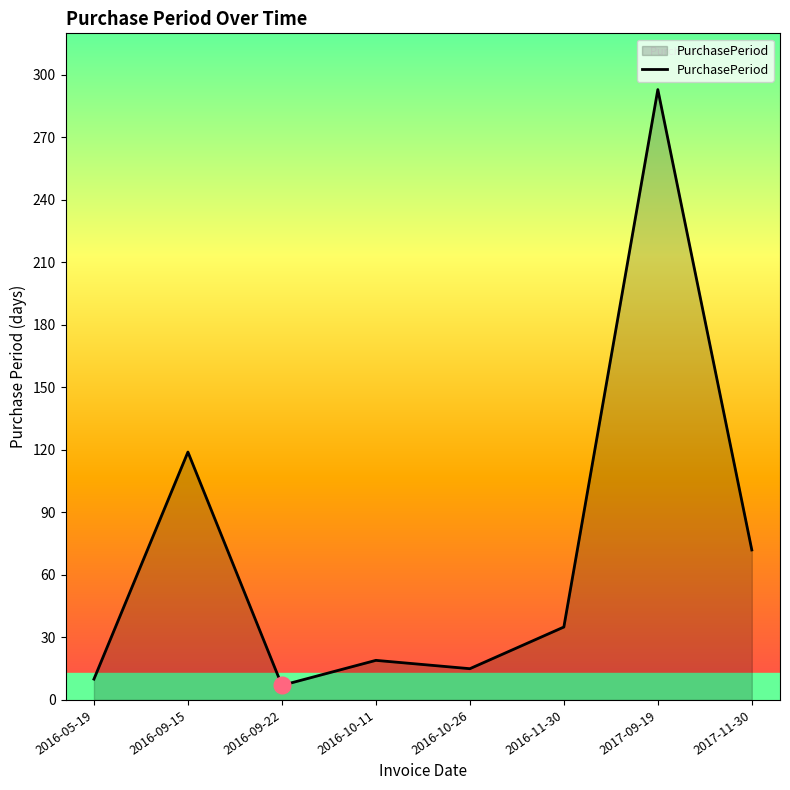

What position from the right is 2016-09-15?

7